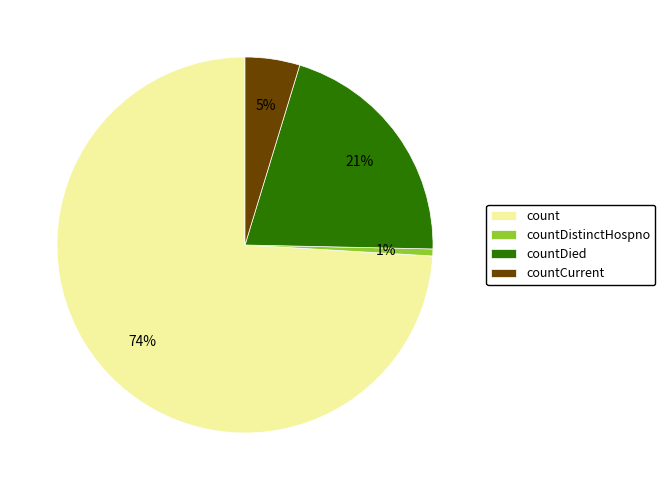

Count the number of slices in the pie.

4